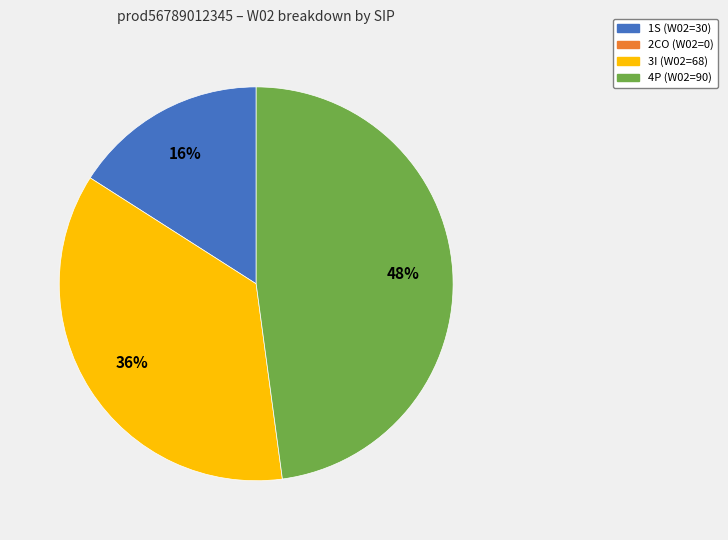

Is there any slice that represents more than half of the pie?

No